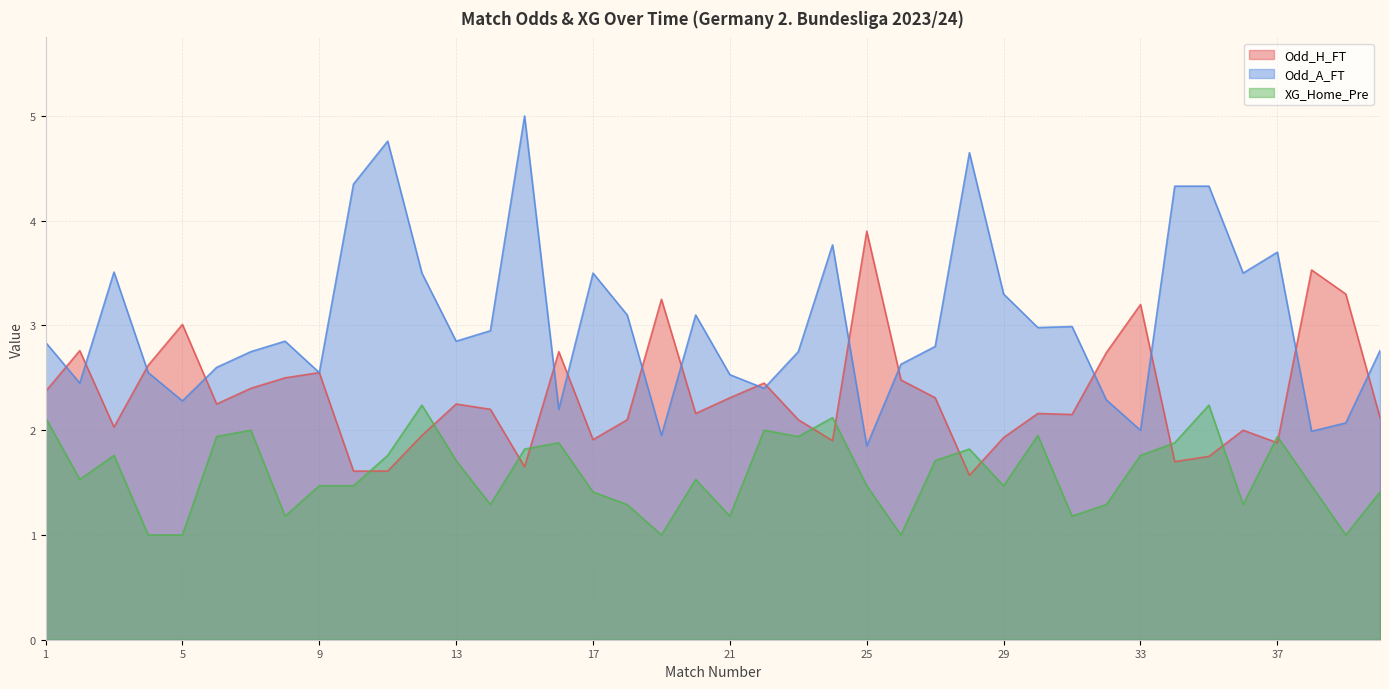

What is the value of the XG_Home_Pre point at the 4th from the left?

1.0